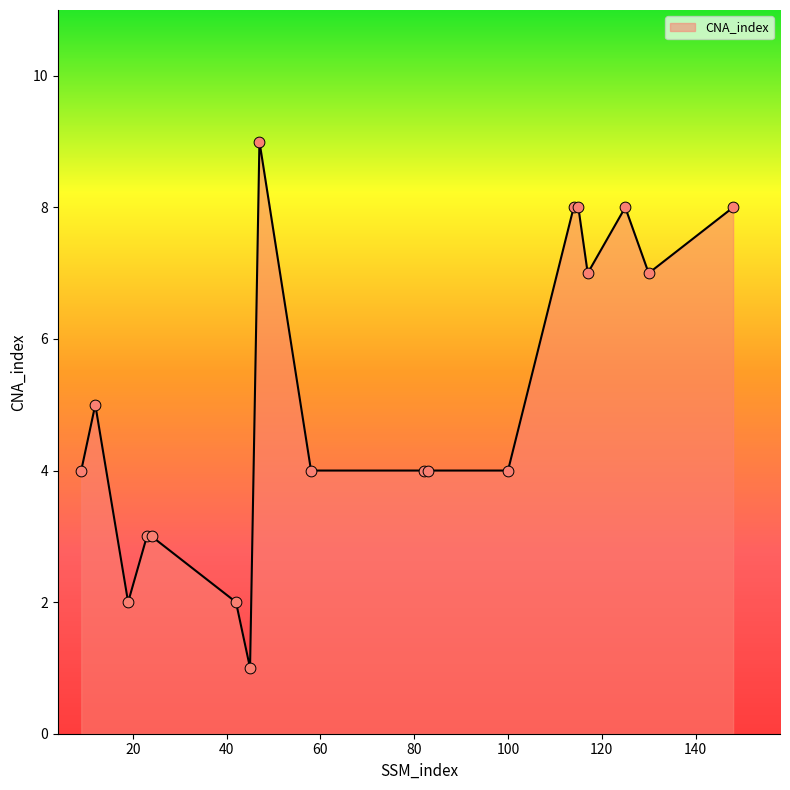

What is the greatest value displayed?

9